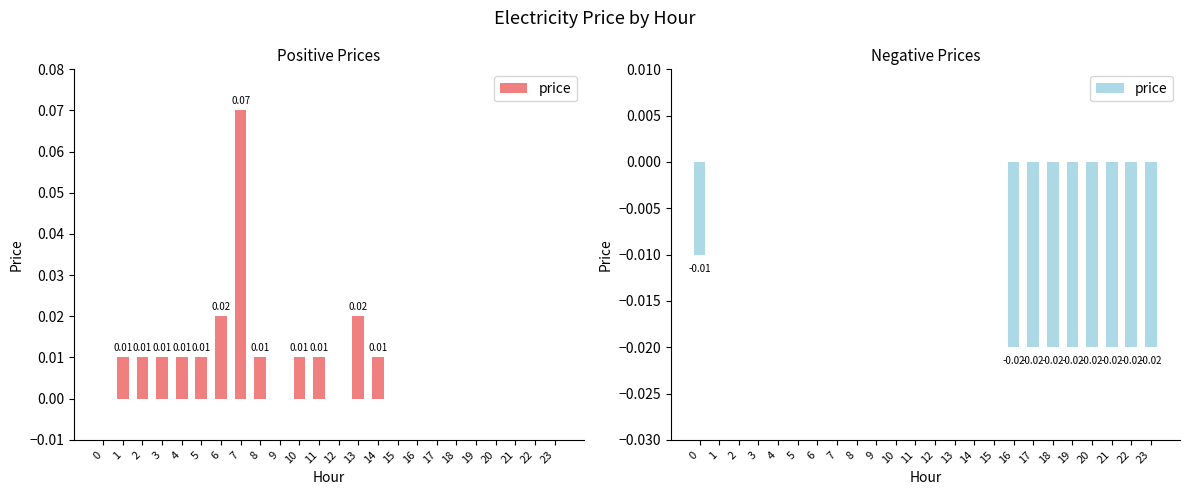

The chart shows a value of 0.0 at 14. True or false?

True